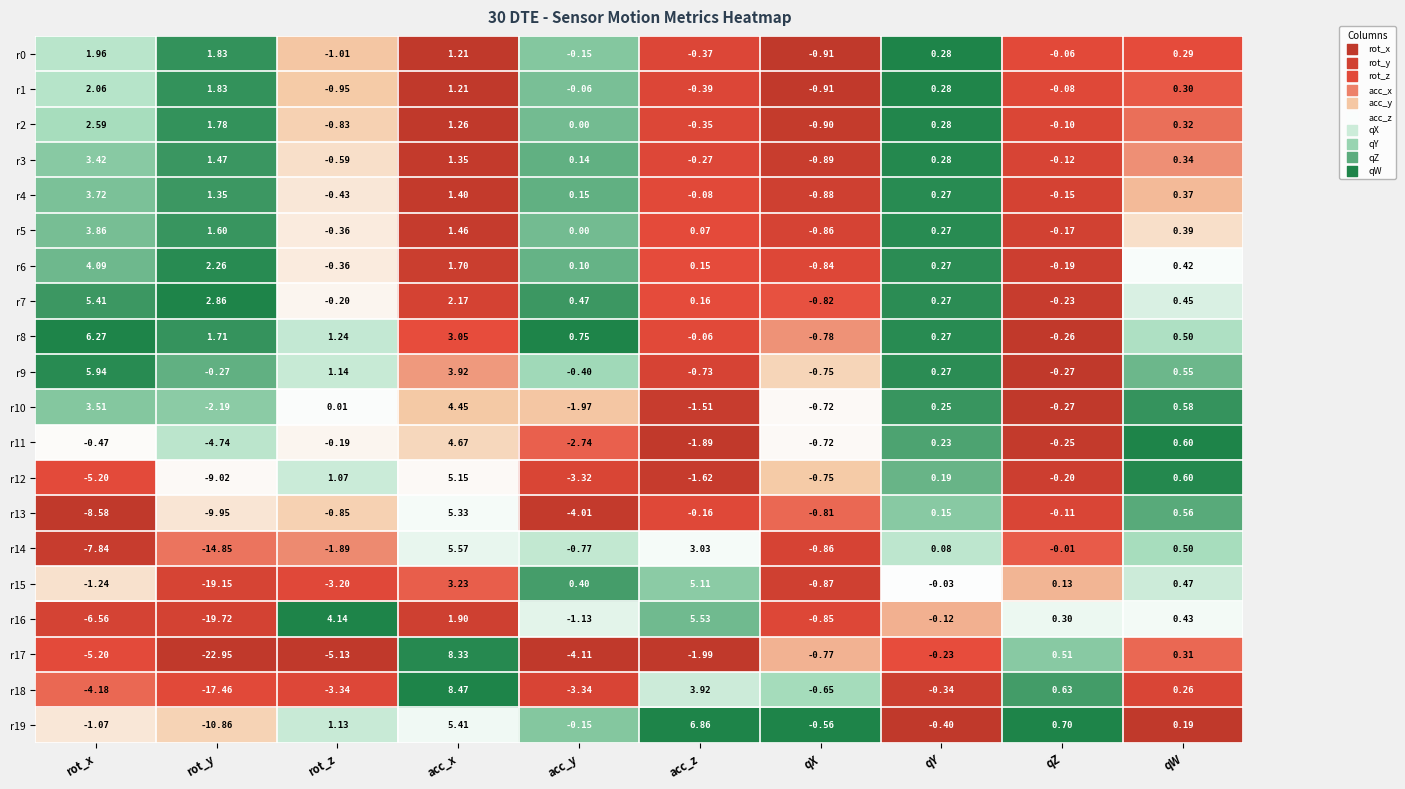

Where does the r17 series first go above 0?

acc_x